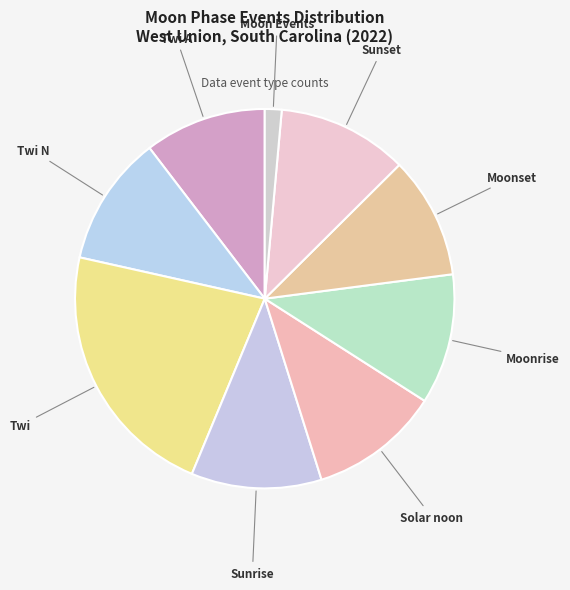

Which category has the smallest portion of the pie?

Moon Events